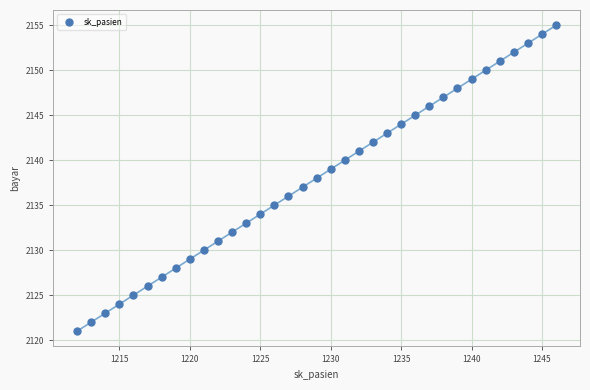

What is the range of X values (max minus min)?

34